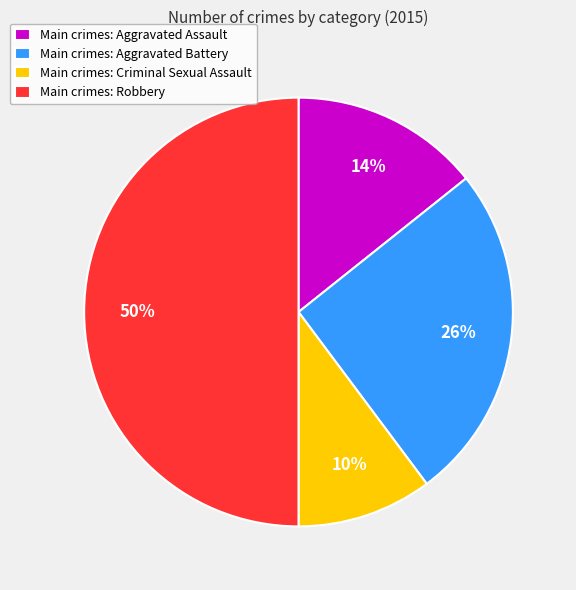

Which slice is the largest?

Main crimes: Robbery